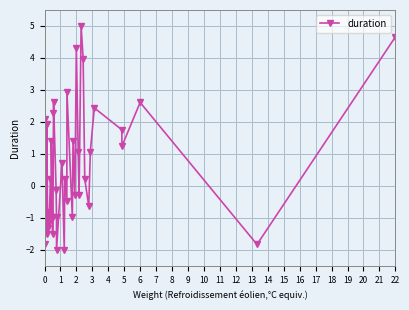

What is the difference between the maximum and minimum values?

7.0